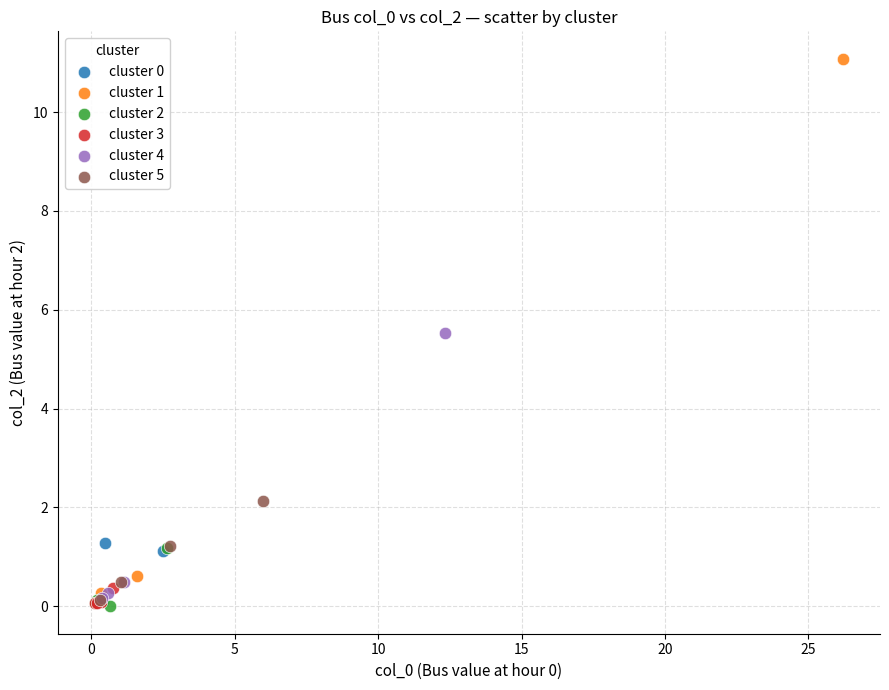

What are all the series names shown in the legend?

cluster 0, cluster 1, cluster 2, cluster 3, cluster 4, cluster 5